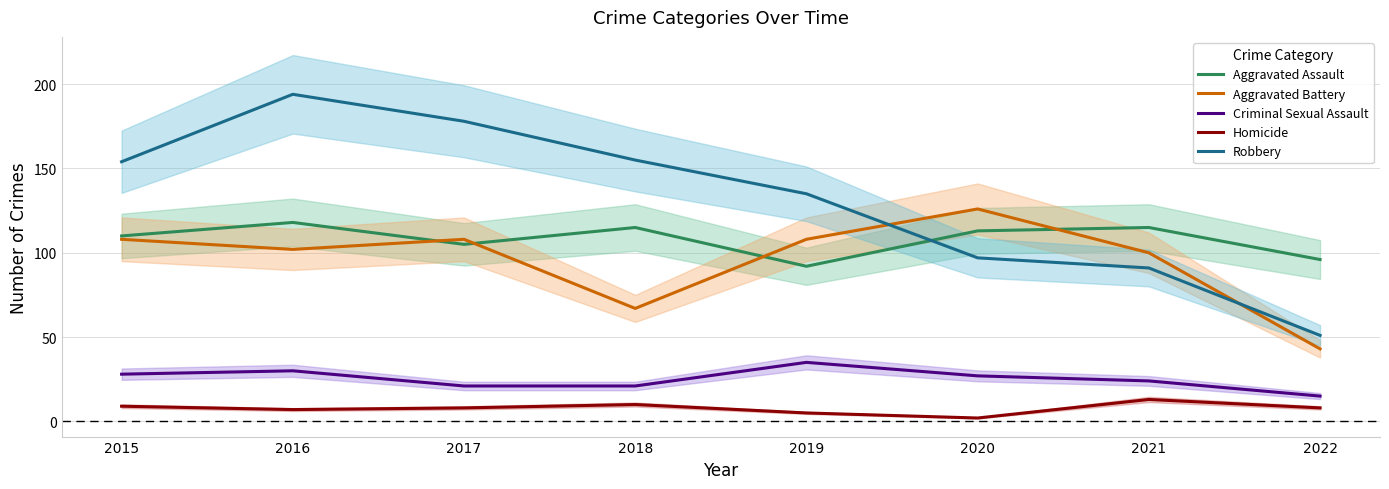

What is the maximum value for Homicide?

13